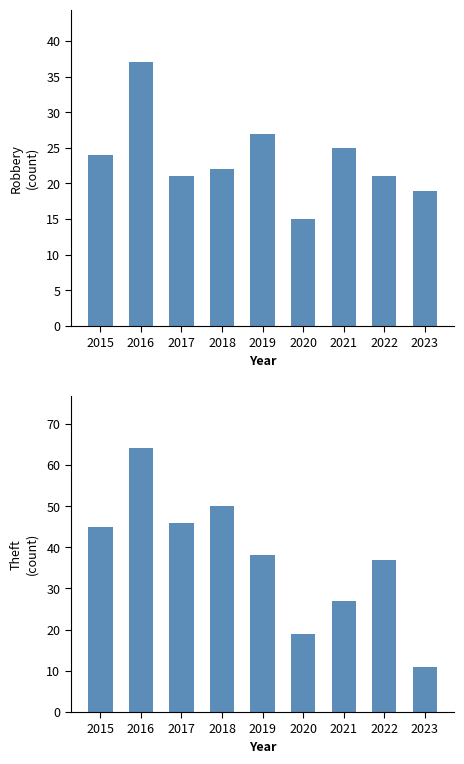

Are the bars grouped side by side (vs. stacked)?

Yes